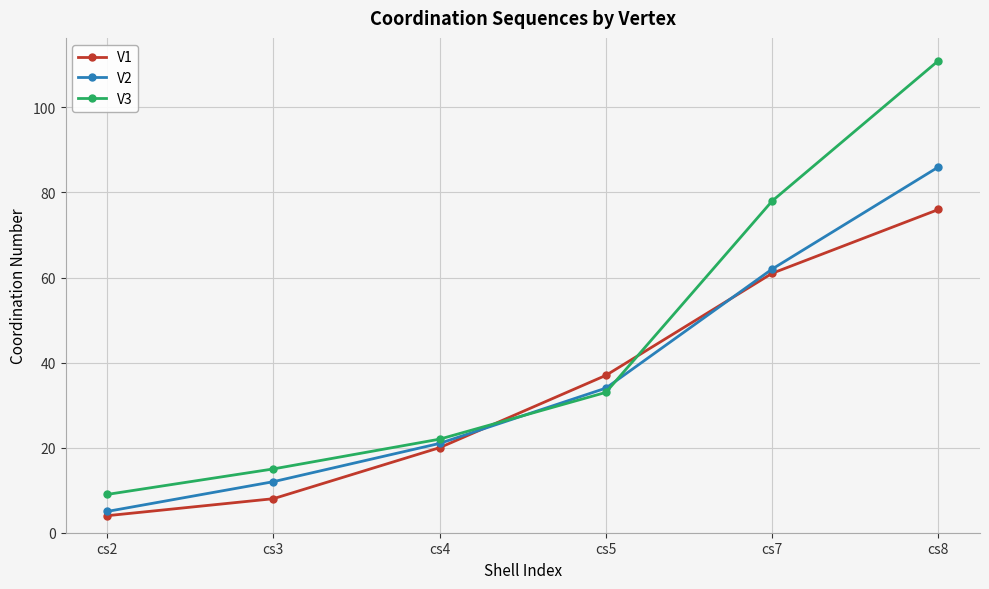

What is the highest value of the V3 series?

111